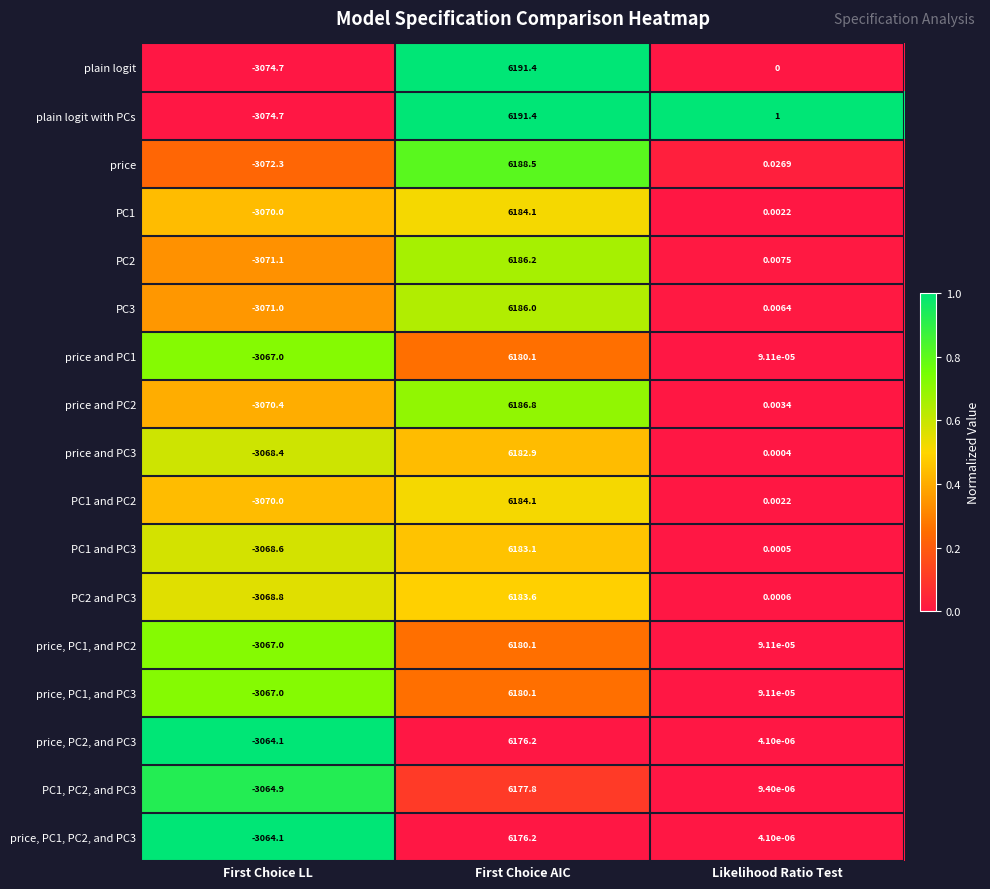

Where is PC1 nearest to the value 1557?

Likelihood Ratio Test